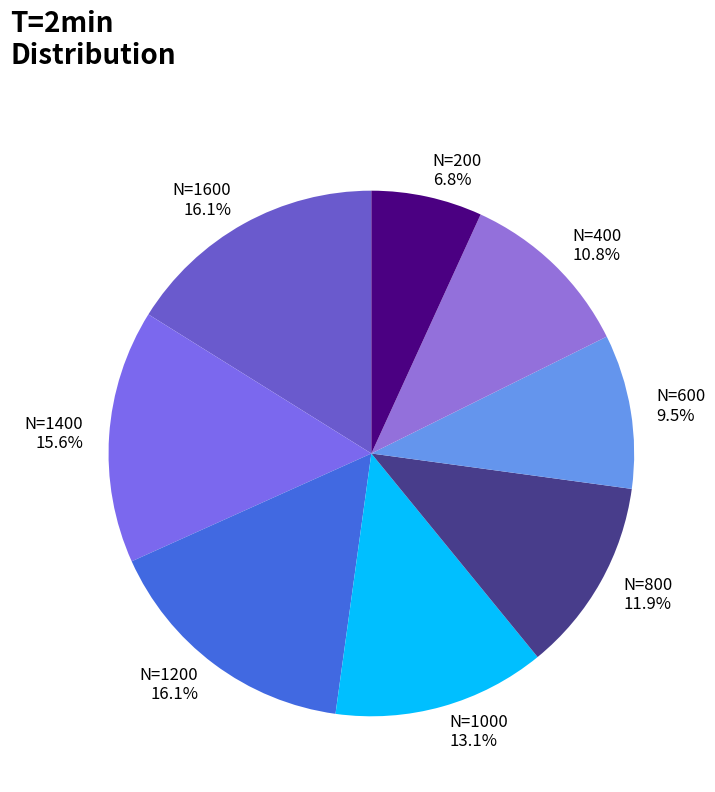

Which category has the smallest portion of the pie?

N=200